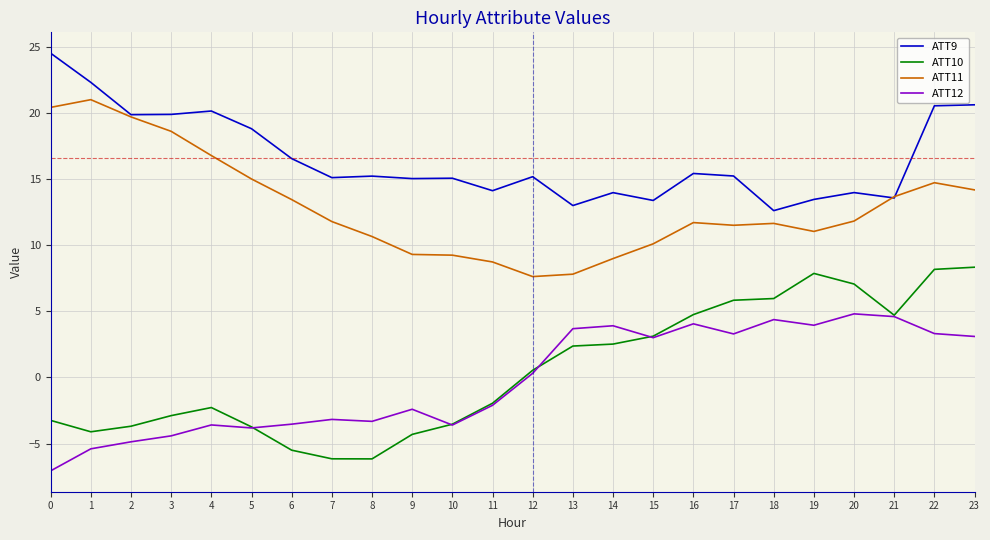

True or false: ATT9 and ATT10 intersect in this chart.

False